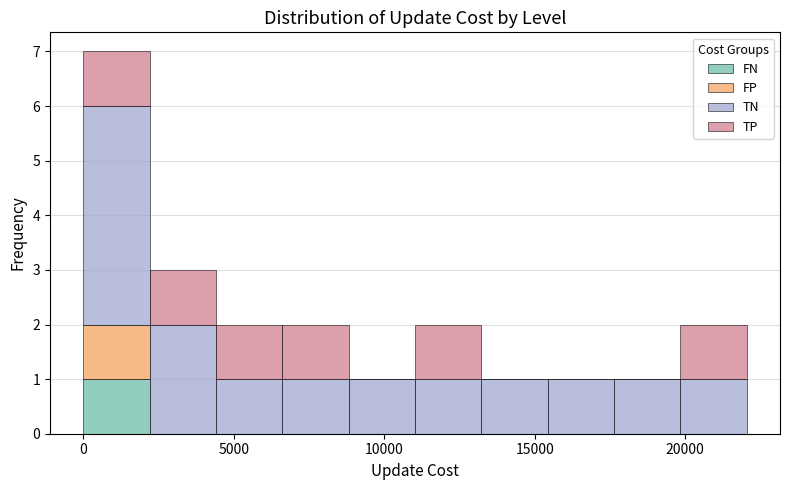

Reading left to right, transcribe this chart: for each stacked bar, give the range it covers on the x-axis and its total height. Neither the bar edges nor the heights are printed on the chart, so give them approximately, as read against the axes.

0 to 2000: 7
2000 to 4500: 3
4500 to 6500: 2
6500 to 9000: 2
9000 to 11000: 1
11000 to 13000: 2
13000 to 15500: 1
15500 to 17500: 1
17500 to 20000: 1
20000 to 22000: 2